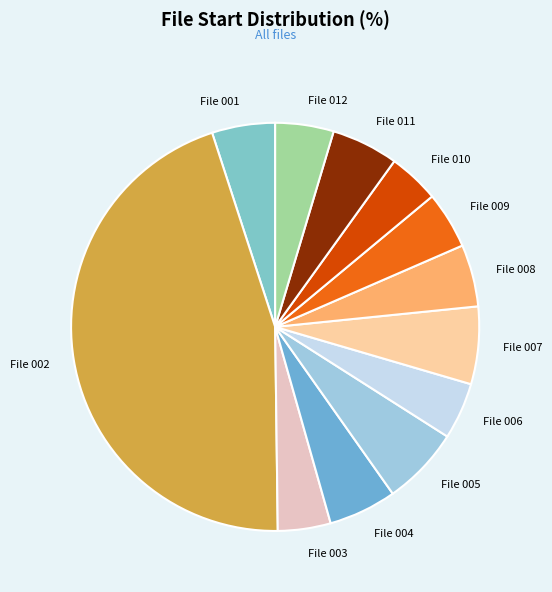

Which category has the biggest portion of the pie?

File 002